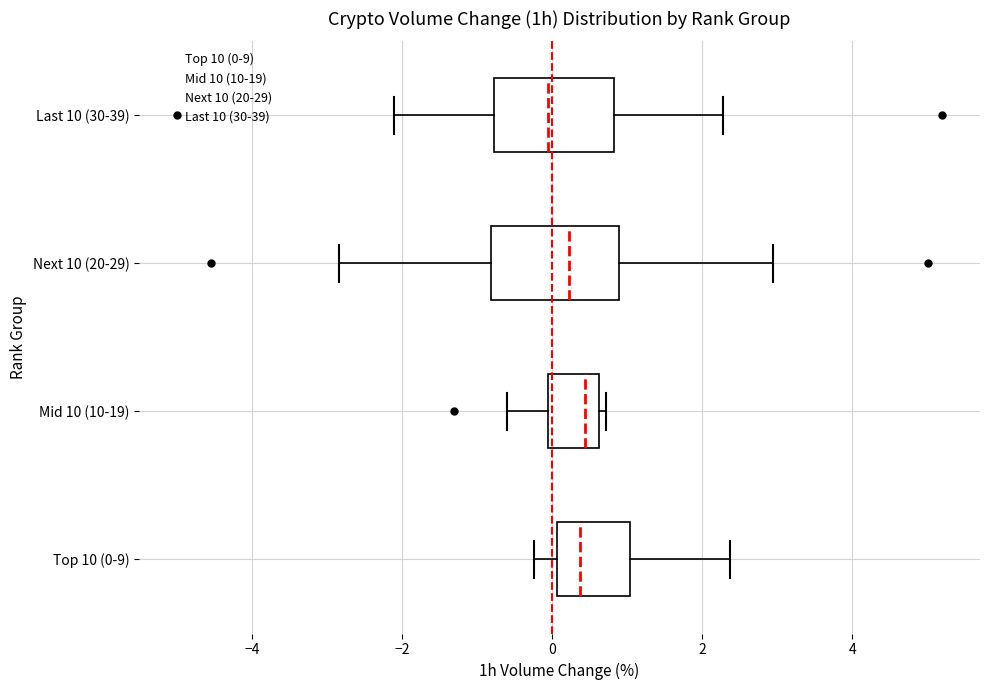

Reading bottom to top, transcribe this box plot: for each box, give where its median line is, the range the box spans, and where its two whiskers end, as read against the x-axis. The values are not printed on the chart, so give them approximately, as read against the axis.

Top 10 (0-9): median 0.4, box 0.0 to 1.0, whiskers -0.2 to 2.4
Mid 10 (10-19): median 0.4, box 0.0 to 0.6, whiskers -0.6 to 0.8
Next 10 (20-29): median 0.2, box -0.8 to 0.8, whiskers -2.8 to 3.0
Last 10 (30-39): median 0.0, box -0.8 to 0.8, whiskers -2.2 to 2.2